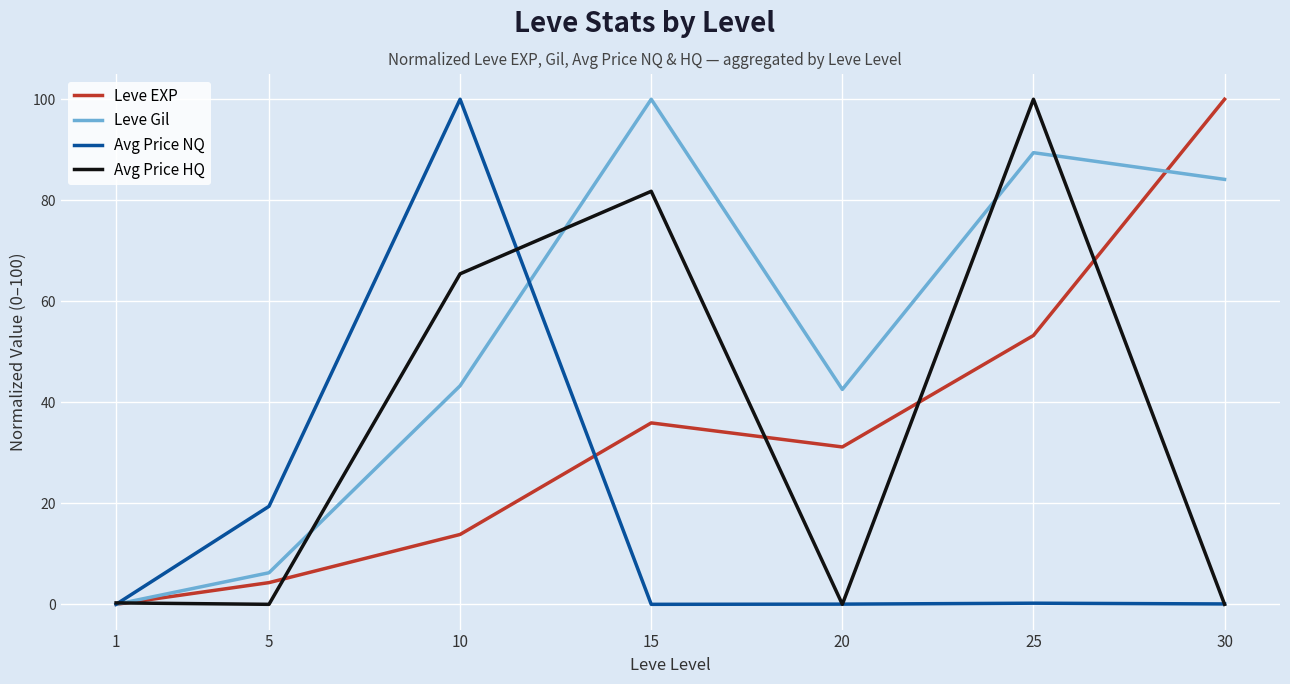

Between 15 and 30, which series saw the biggest shift?

Avg Price HQ